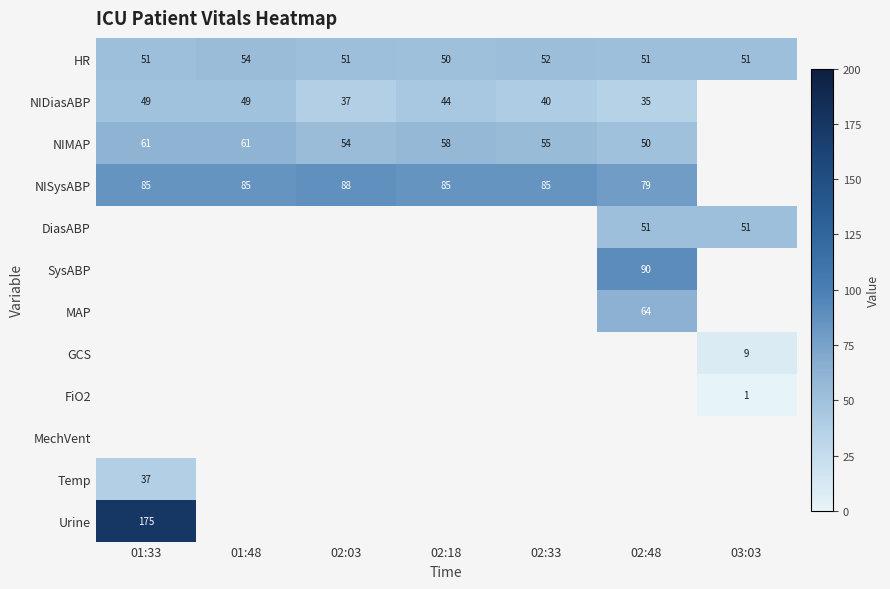

At how many categories does at least one series exceed 45?

7